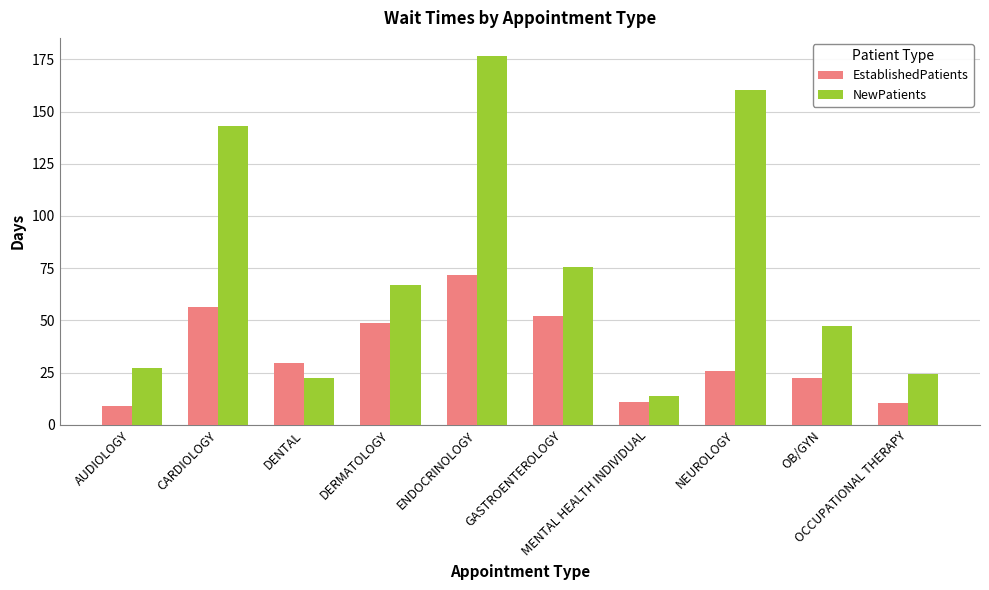

At how many categories does at least one series exceed 45?

6